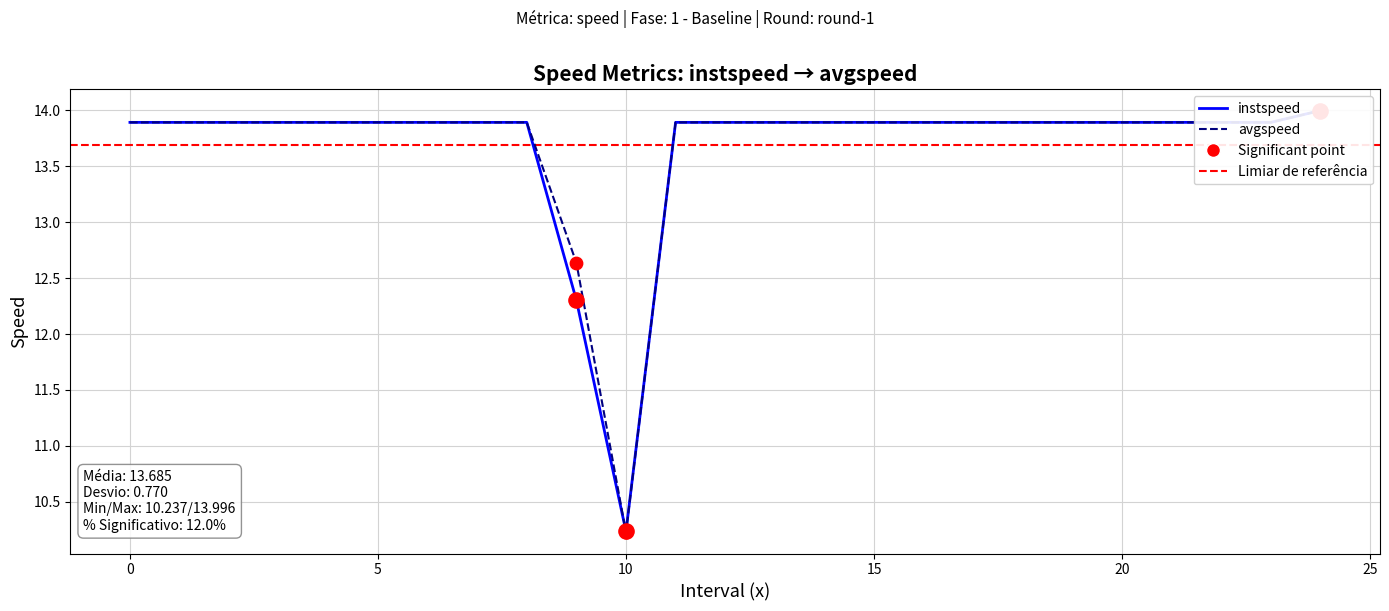

At which category is the sum across all series the highest?

24.0